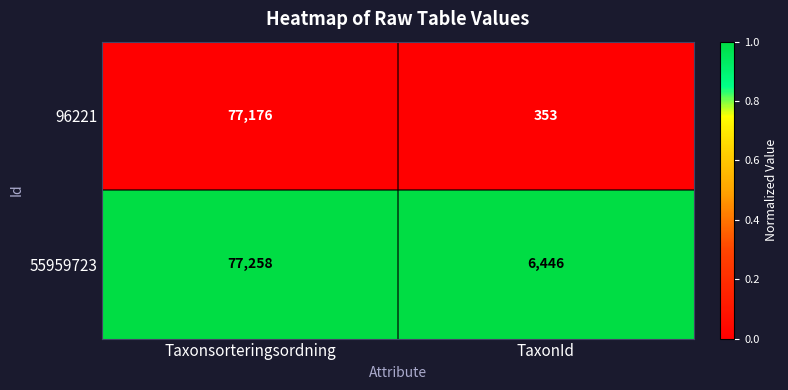

The 55959723 series shows 134509 at Taxonsorteringsordning. True or false?

False